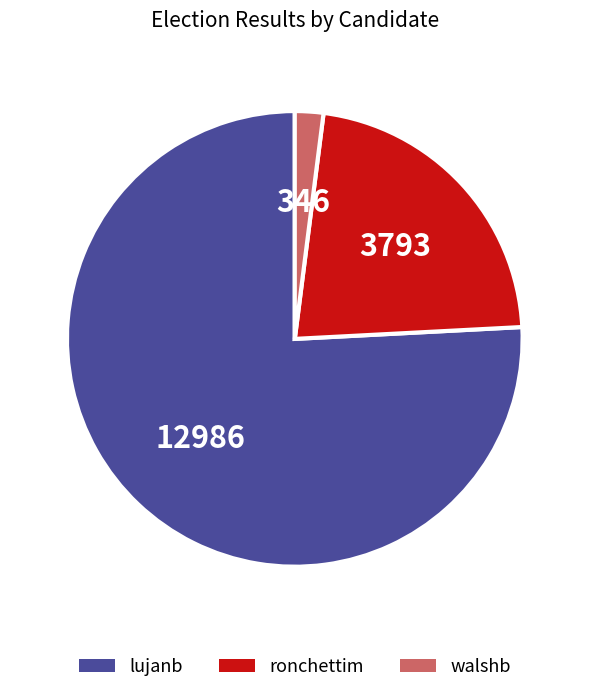

Rank the categories by value from lowest to highest.

walshb, ronchettim, lujanb